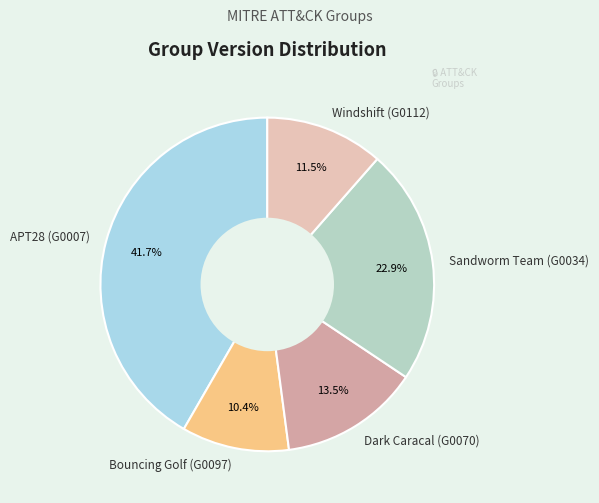

What is the largest slice in the pie chart?

APT28 (G0007)